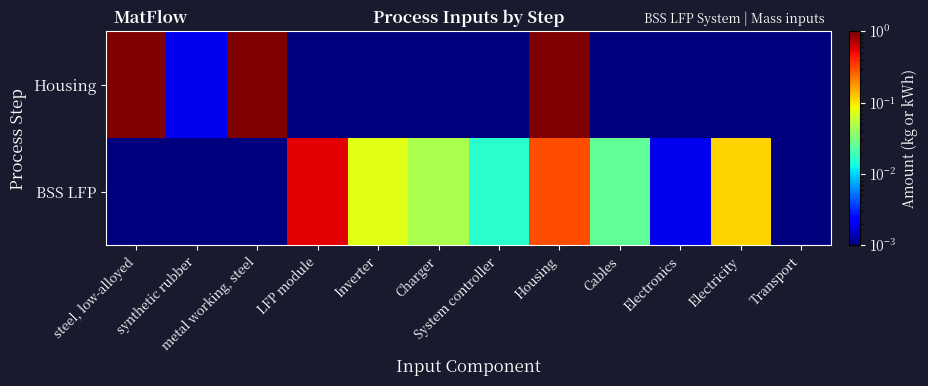

At Charger, list the series in order from largest to smallest.

BSS LFP, Housing